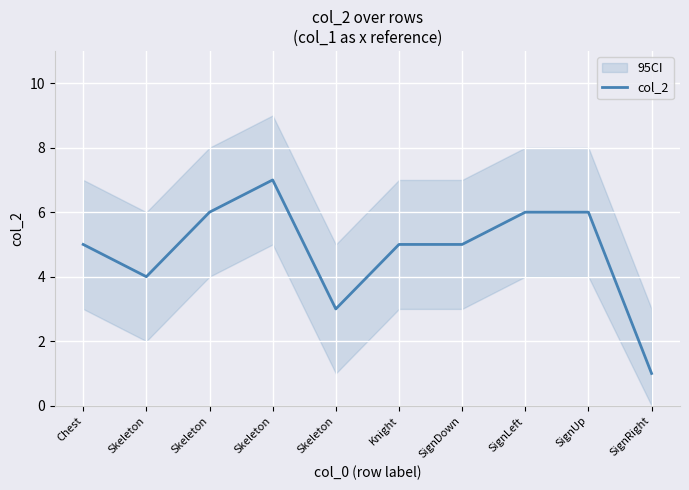

What is the difference between the maximum and minimum values?

6